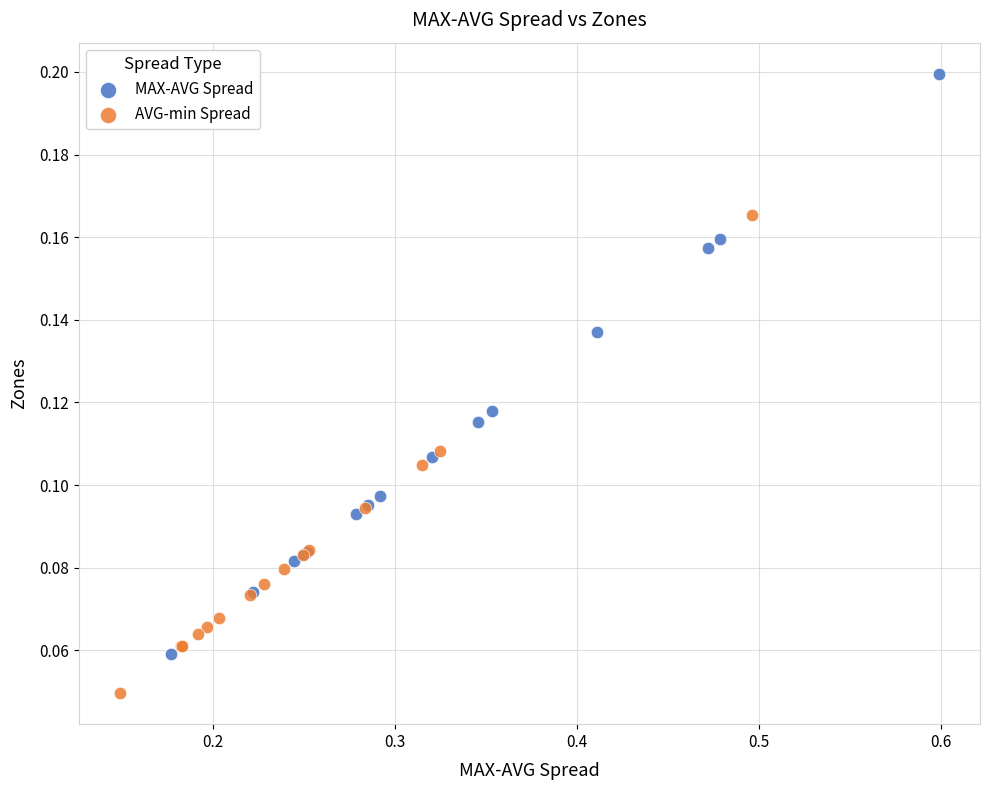

Which series contains the lowest Y value?

AVG-min Spread